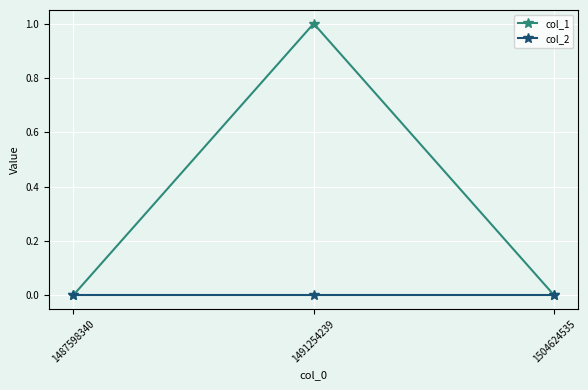

Rank the series by their maximum value, from lowest to highest.

col_2, col_1